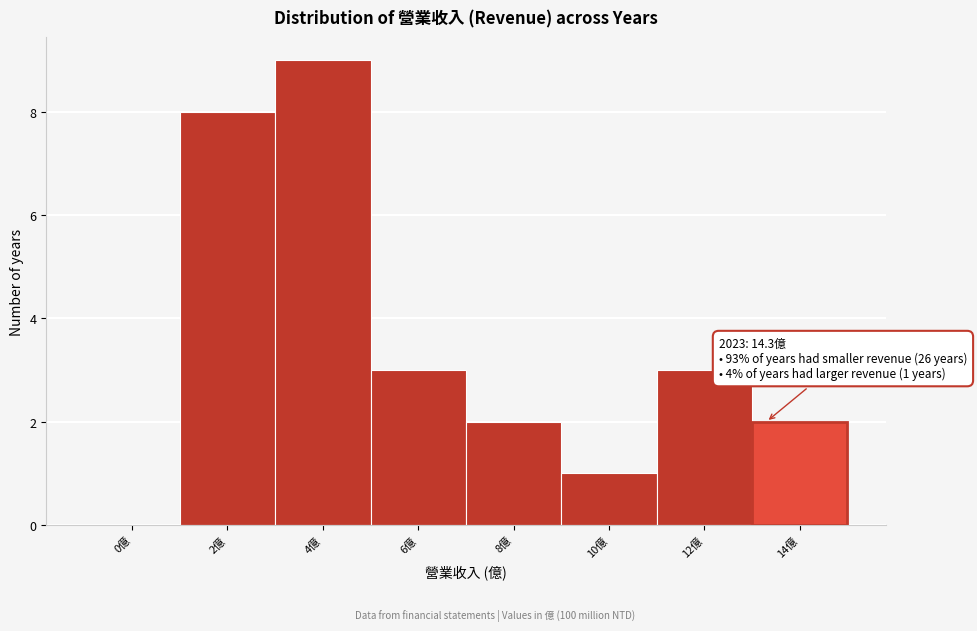

Reading left to right, what are all the values shown in this chart?

0億=0	2億=8	4億=9	6億=3	8億=2	10億=1	12億=3	14億=2